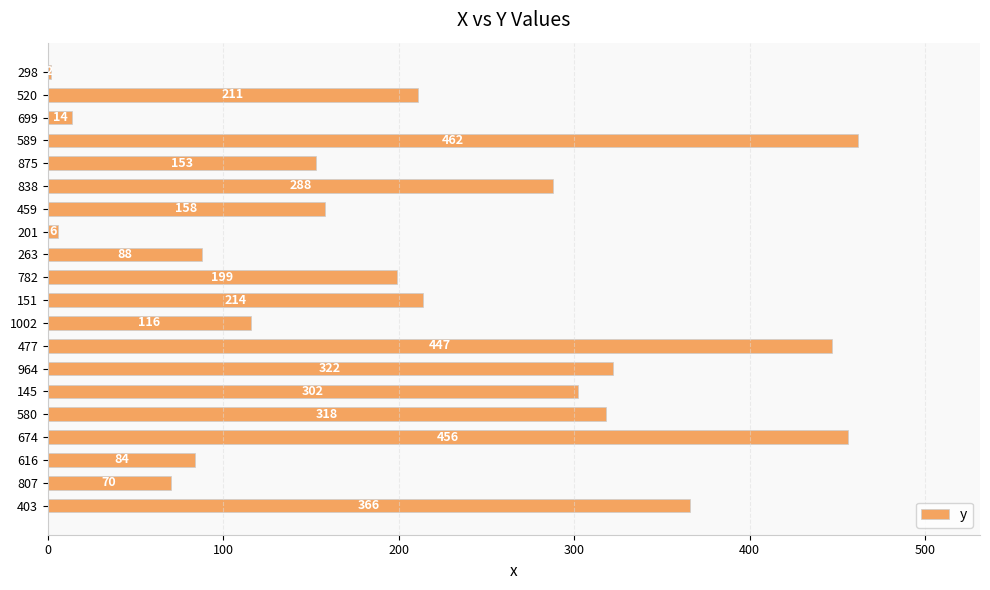

How many data points are less than 211?

10